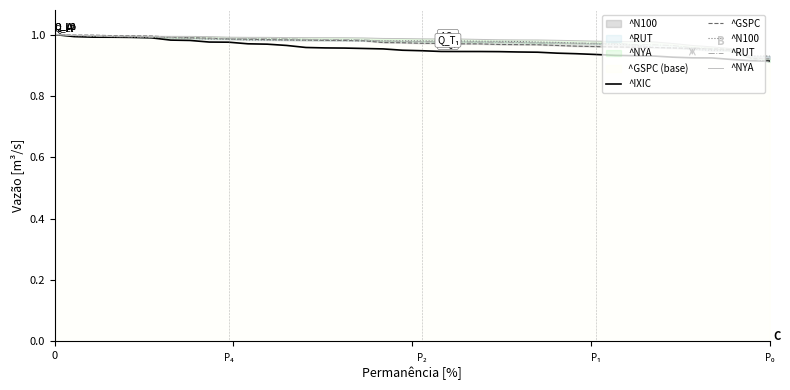

The ^N100 series shows 0.3 at 36. True or false?

False